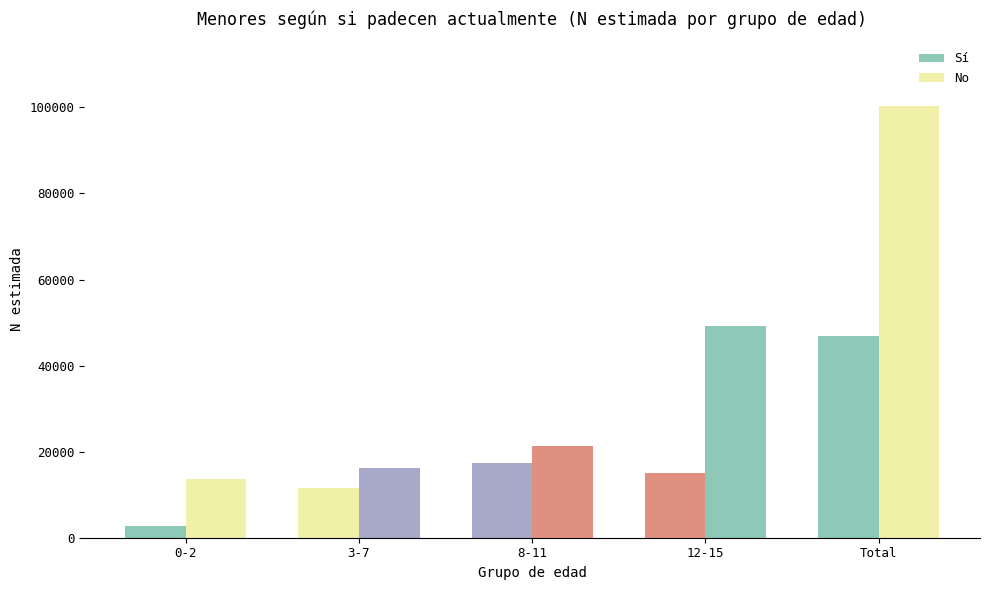

What is the label of the 5th bar from the left?

Total